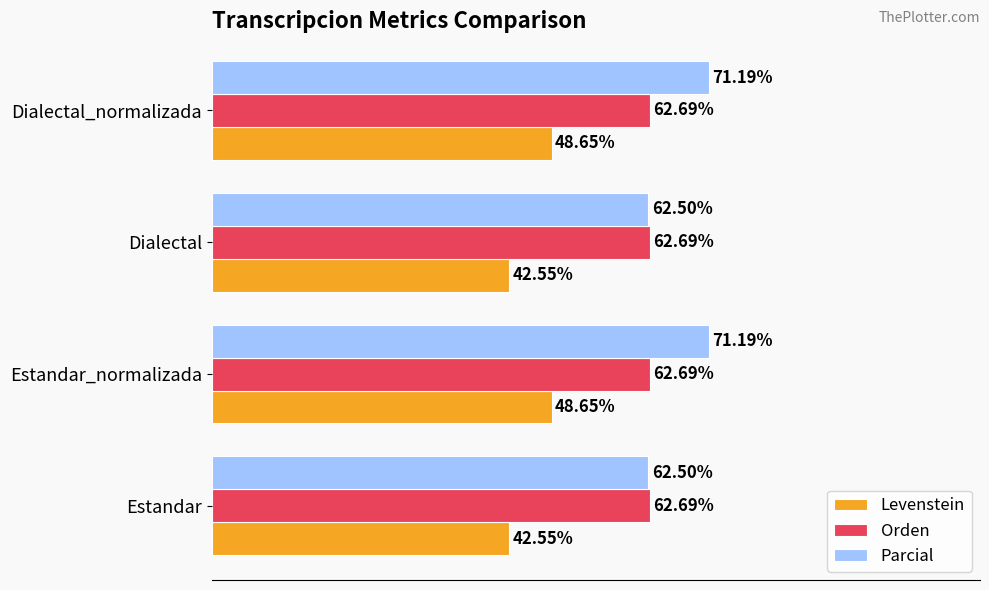

Rank the series by their maximum value, from lowest to highest.

Levenstein, Orden, Parcial